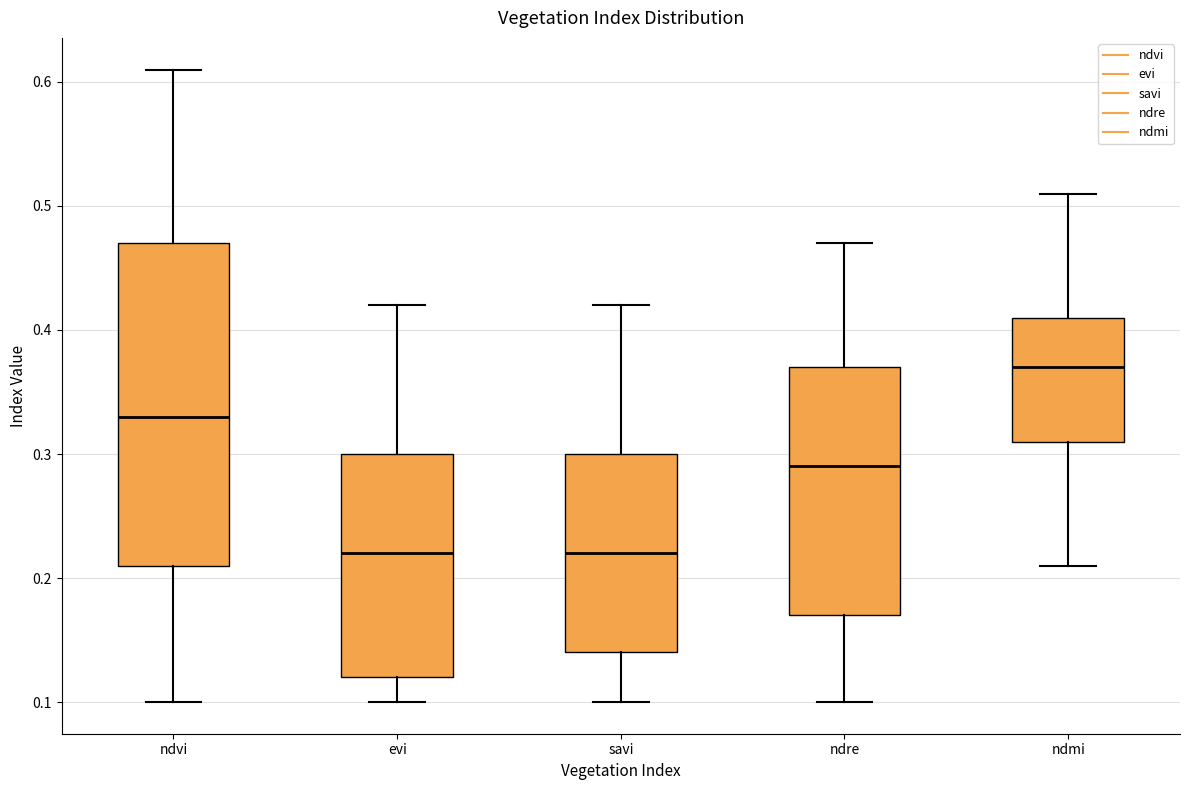

Reading left to right, read every box against the y-axis: the position of its median line, the range the box covers, and the ends of its whiskers. The values are not printed on the chart, so give them approximately, as read against the axis.

ndvi: median 0.33, box 0.21 to 0.47, whiskers 0.10 to 0.61
evi: median 0.22, box 0.12 to 0.30, whiskers 0.10 to 0.42
savi: median 0.22, box 0.14 to 0.30, whiskers 0.10 to 0.42
ndre: median 0.29, box 0.17 to 0.37, whiskers 0.10 to 0.47
ndmi: median 0.37, box 0.31 to 0.41, whiskers 0.21 to 0.51